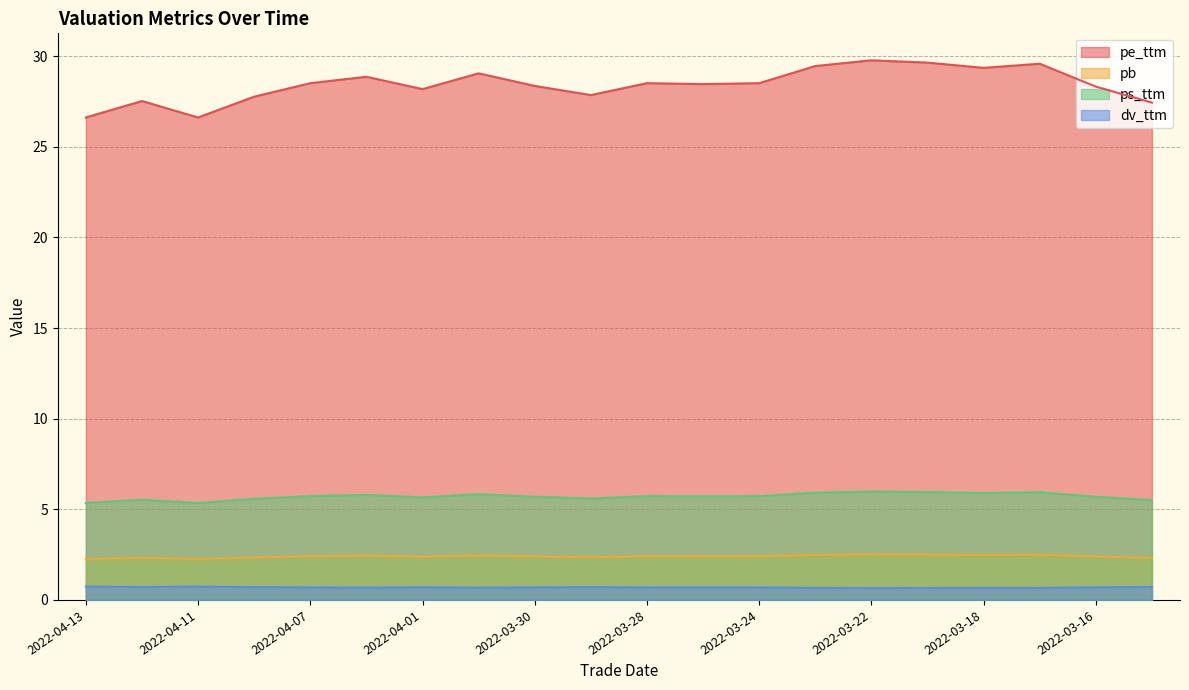

What is the approximate value of ps_ttm at 2022-03-17?

5.9